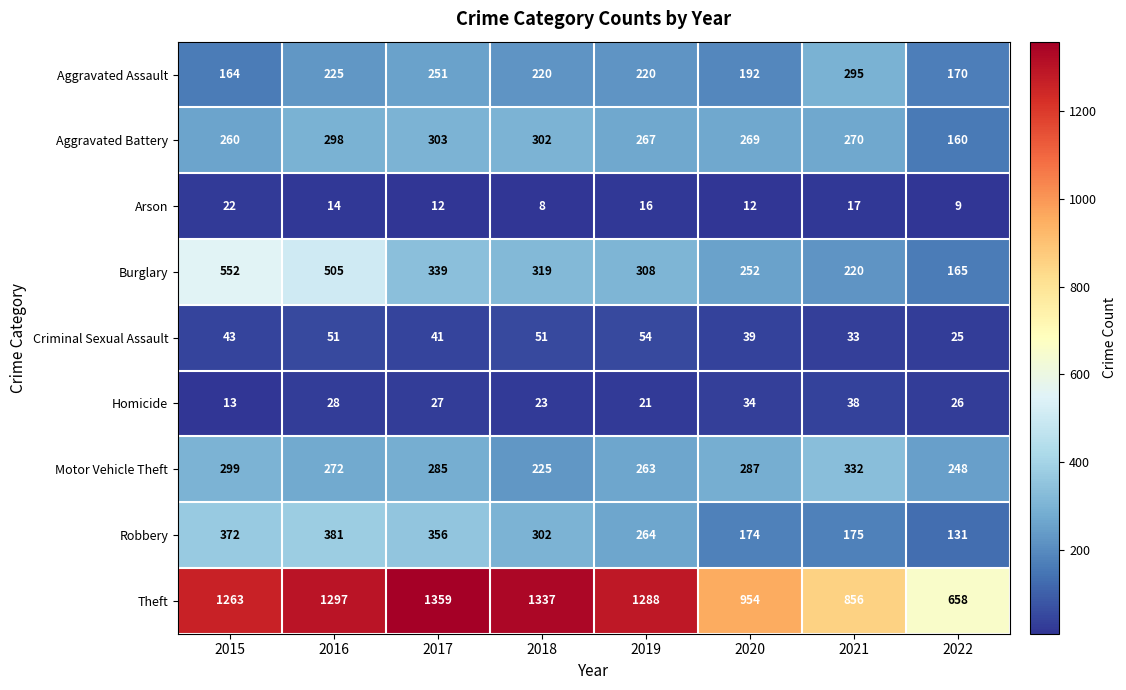

What is the spread (max minus min) of values at 2017?

1347